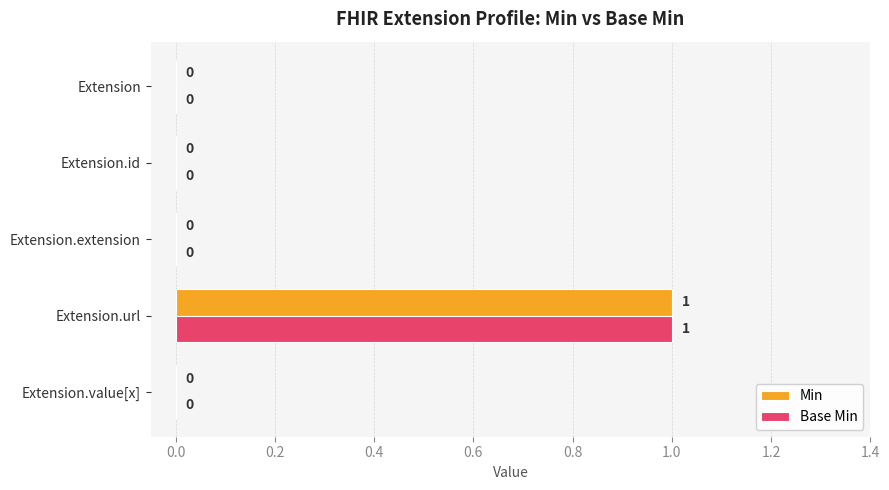

The Base Min series shows 1 at Extension.url. True or false?

True